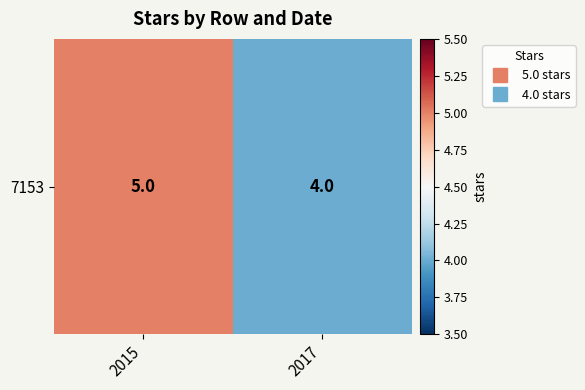

What is the sum of the values at 2015 and 2017?

9